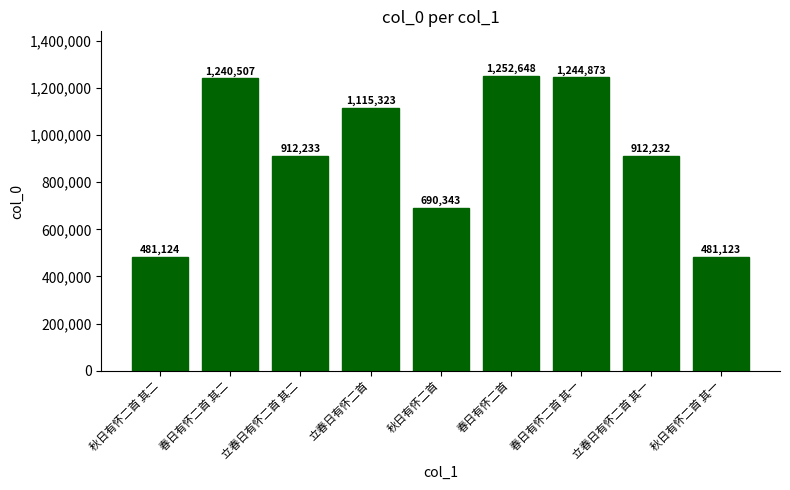

What is the label of the 8th bar from the left?

立春日有怀二首 其一